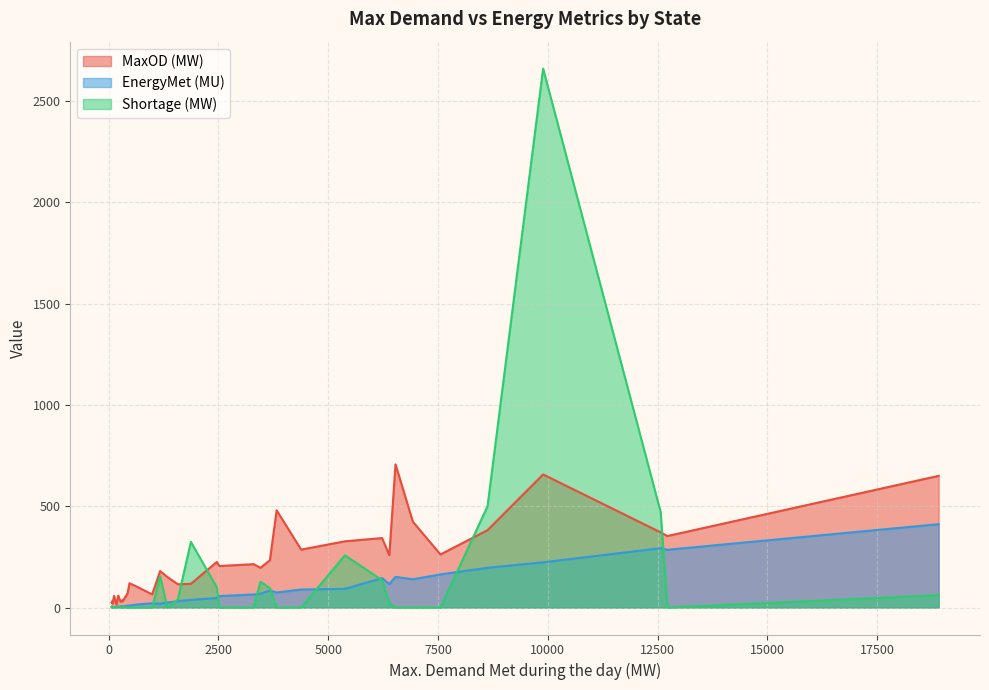

What is the highest value of the MaxOD (MW) series?

707.0